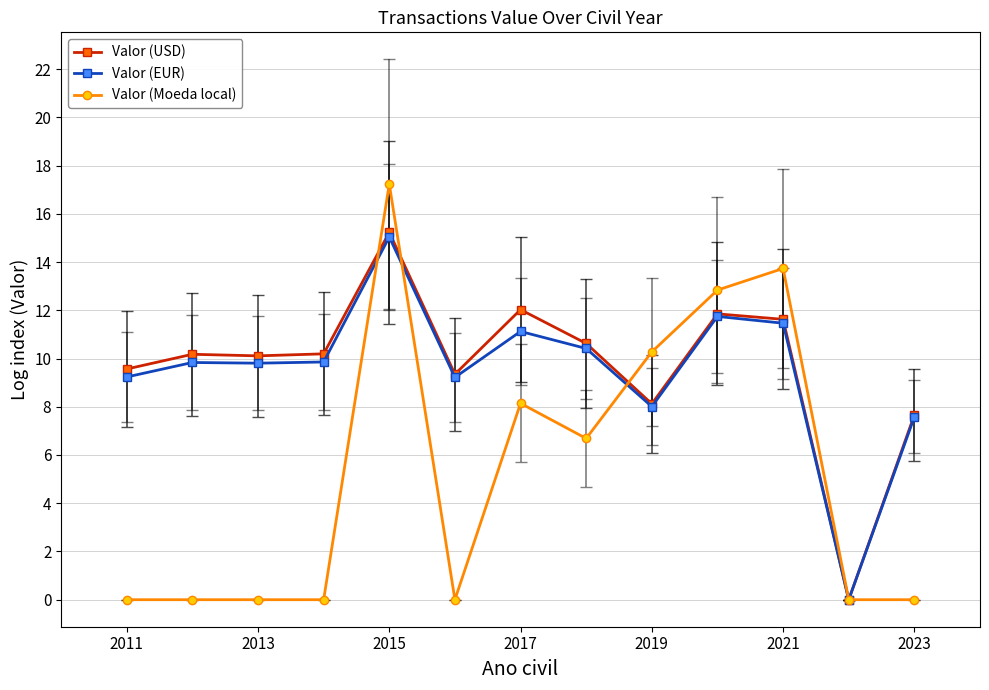

What is the maximum value shown in the chart?

17.2